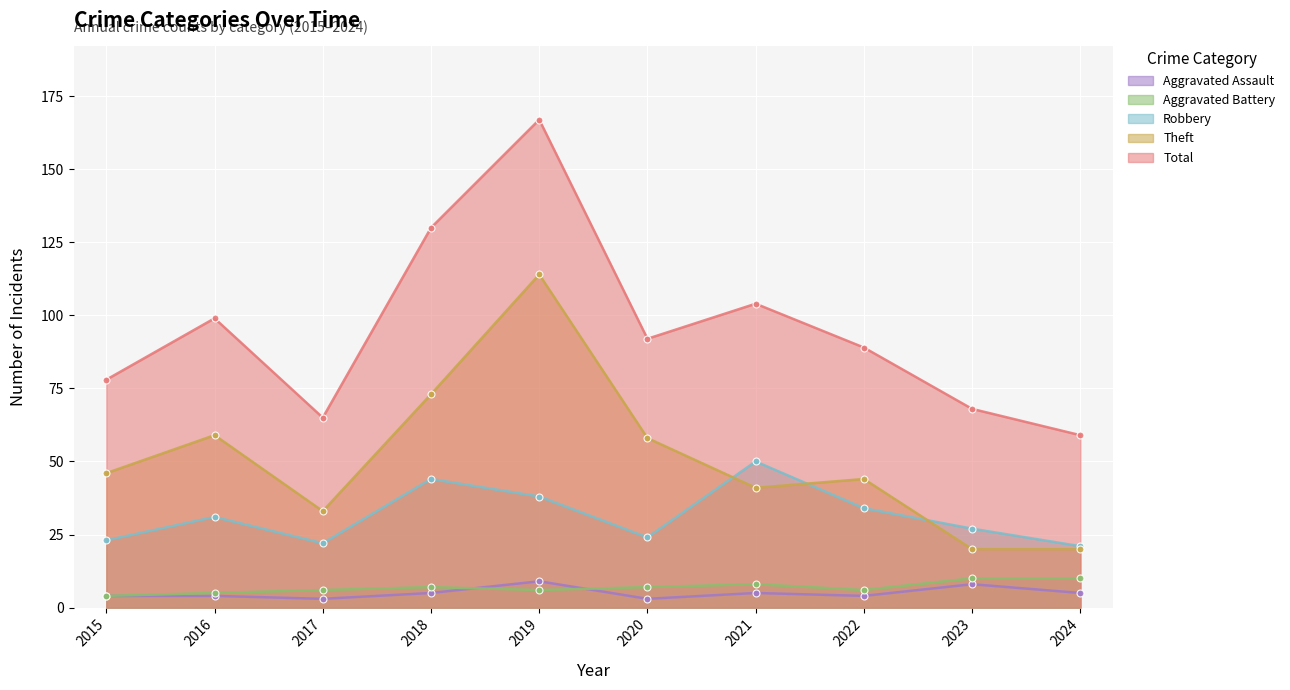

Where is the first local minimum for Total?

2017